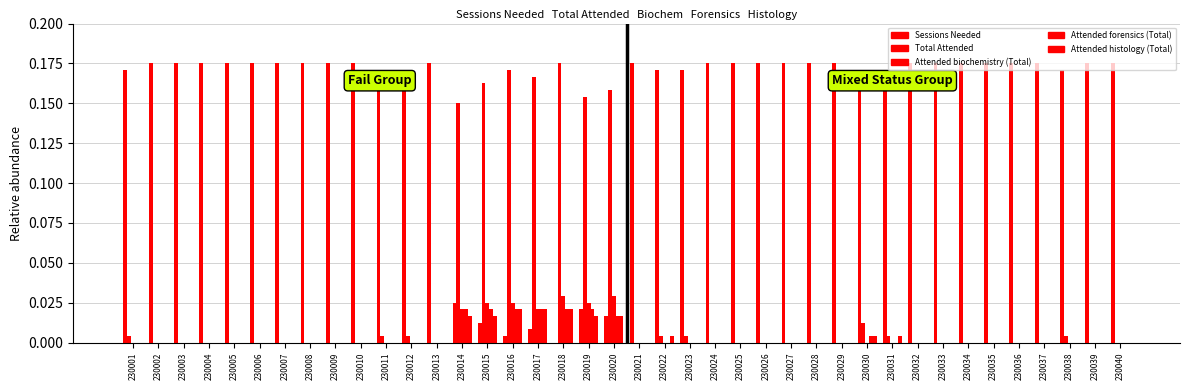

The value of Total Attended at 230016 is 0.1. True or false?

False